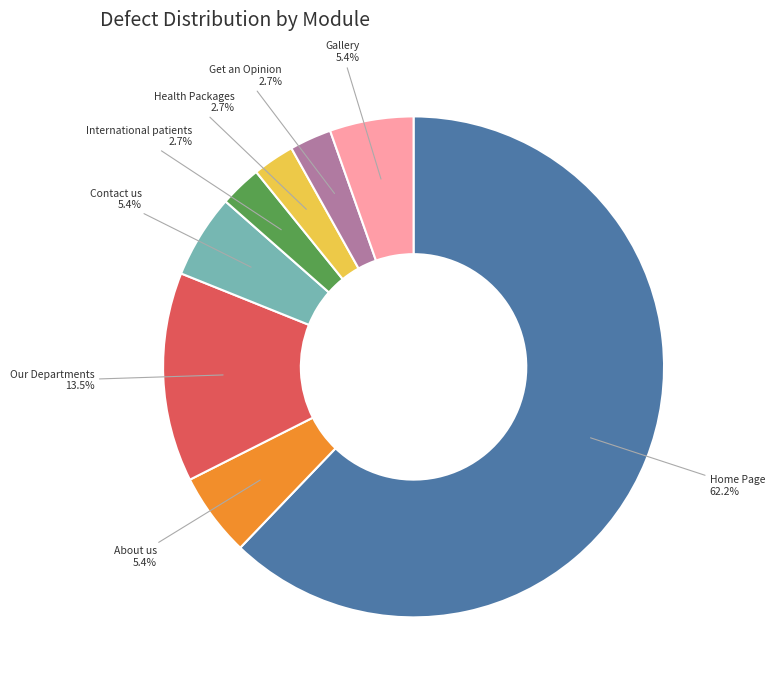

Which slice is the largest?

Home Page